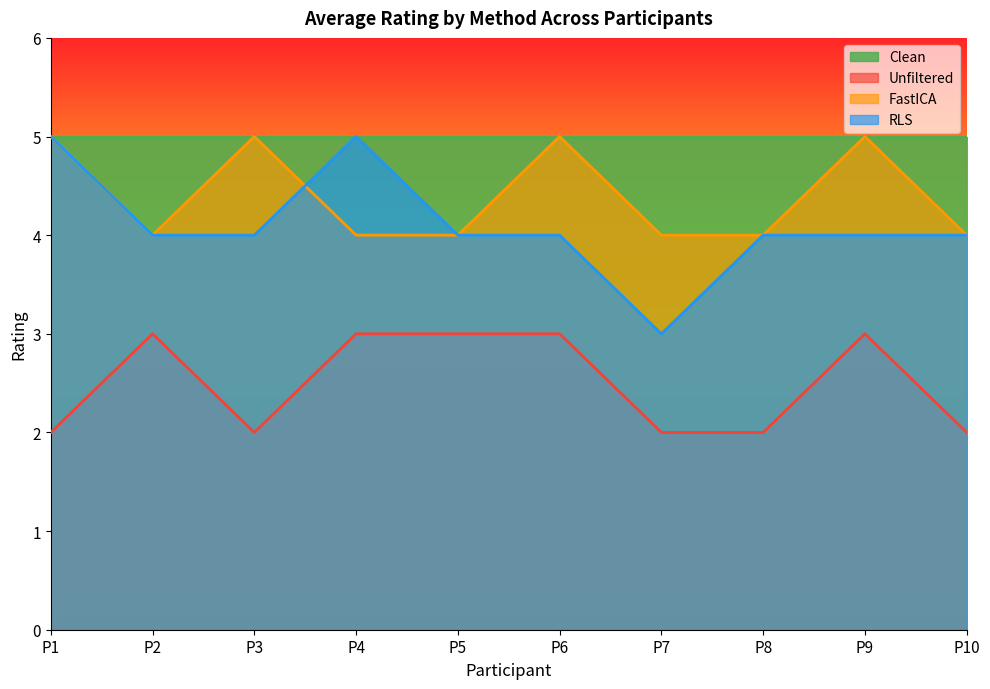

What are all the series names shown in the legend?

Clean, Unfiltered, FastICA, RLS